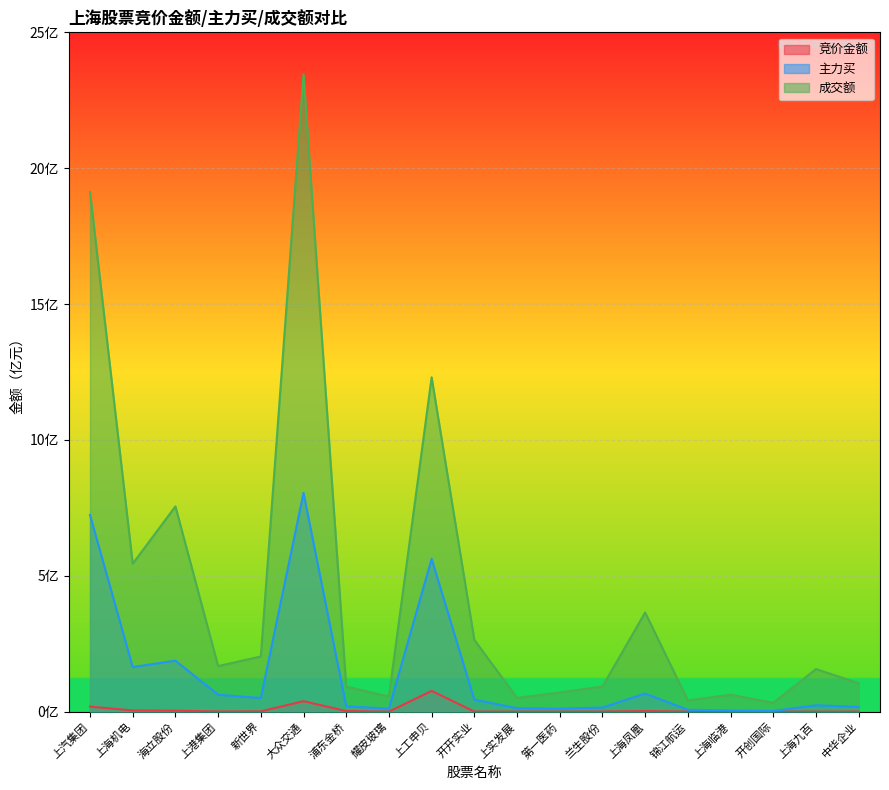

What is the sum of all 竞价金额 values?

148924603